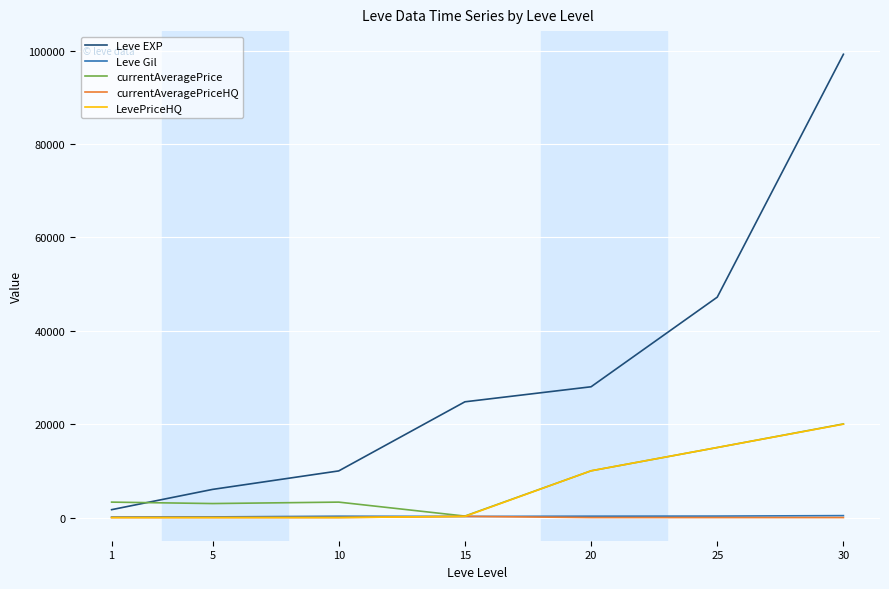

What is the spread (max minus min) of values at 5?

6030.0